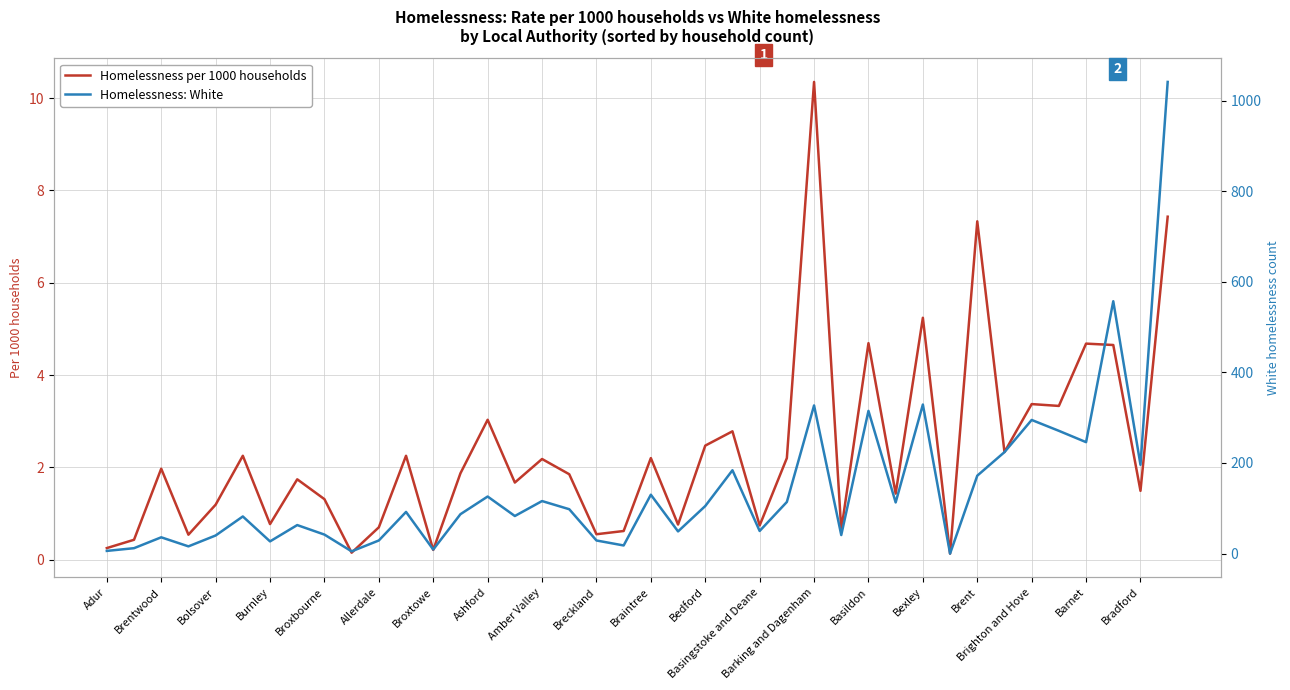

Is it true that Homelessness per 1000 households equals 1.3 at Basingstoke and Deane?

False